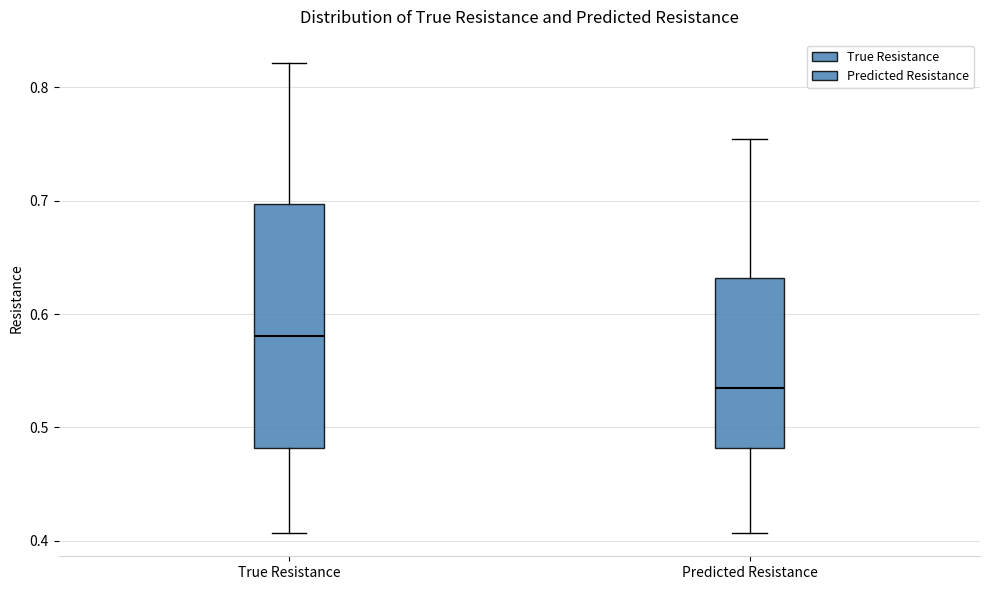

Reading left to right, transcribe this box plot: for each box, give where its median line is, the range the box spans, and where its two whiskers end, as read against the y-axis. The values are not printed on the chart, so give them approximately, as read against the axis.

True Resistance: median 0.58, box 0.48 to 0.70, whiskers 0.41 to 0.82
Predicted Resistance: median 0.54, box 0.48 to 0.63, whiskers 0.41 to 0.75